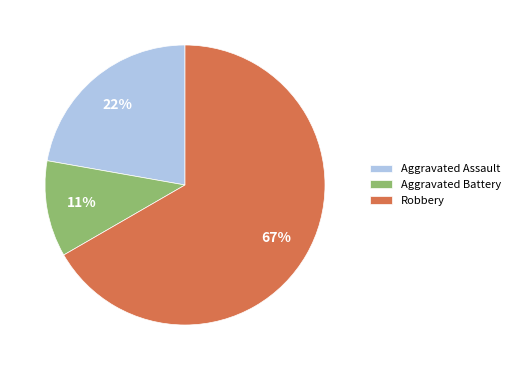

The Aggravated Assault slice represents 9% of the pie. True or false?

False